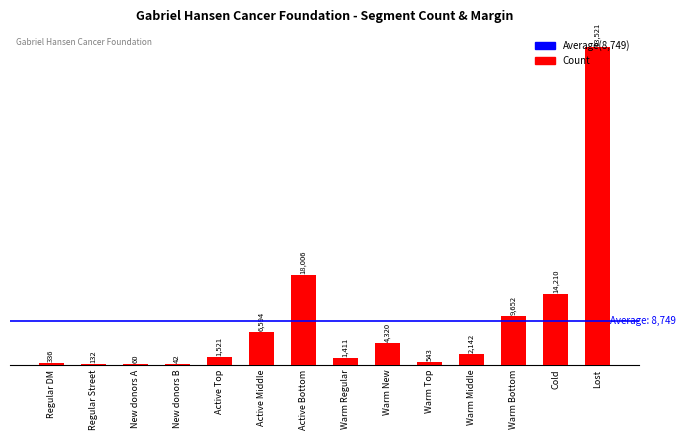

Between Active Bottom and Lost, which is larger?

Lost